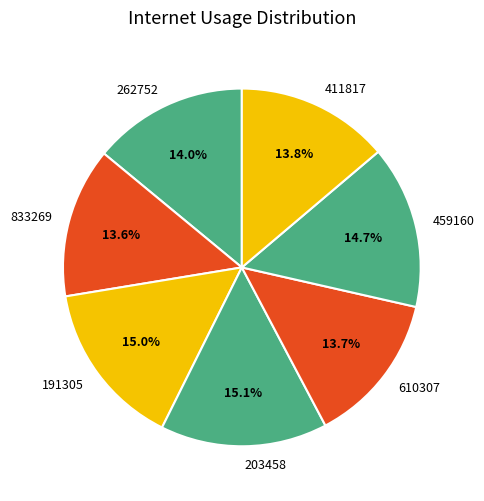

Is there a majority slice in this chart?

No